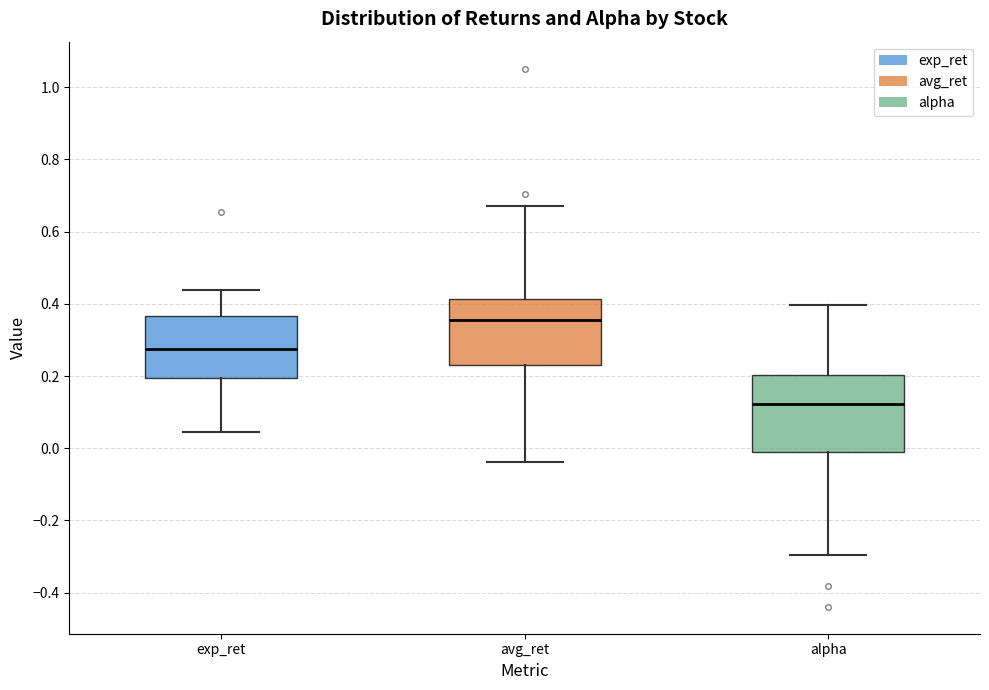

Comparing the boxes themselves (not the whiskers), which one is the tallest?

alpha